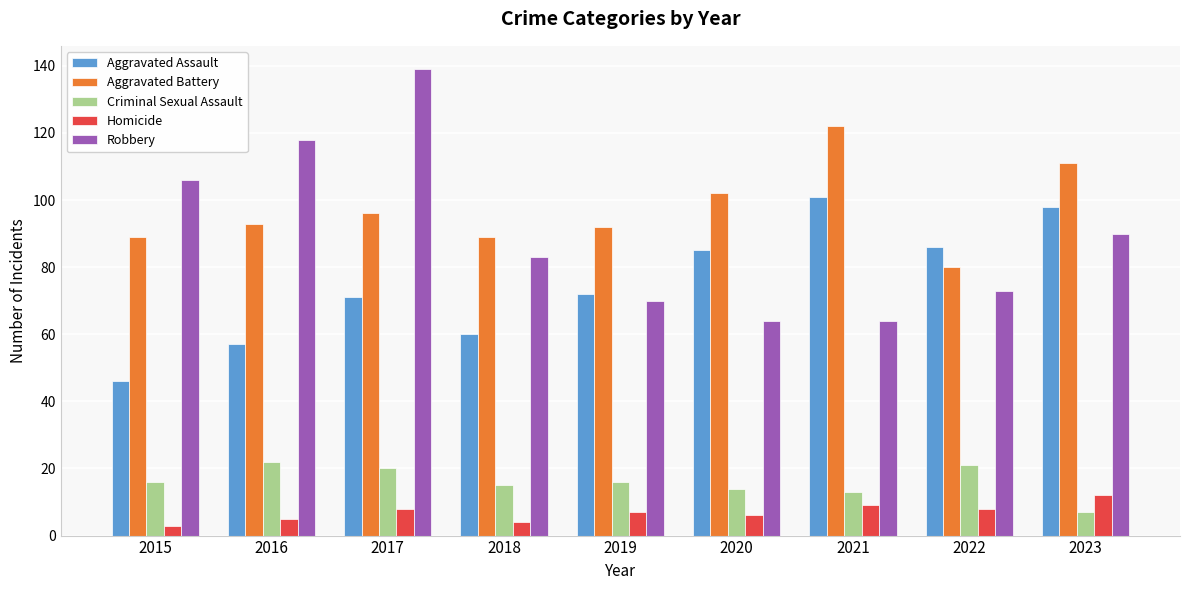

The Aggravated Battery series shows 159 at 2019. True or false?

False